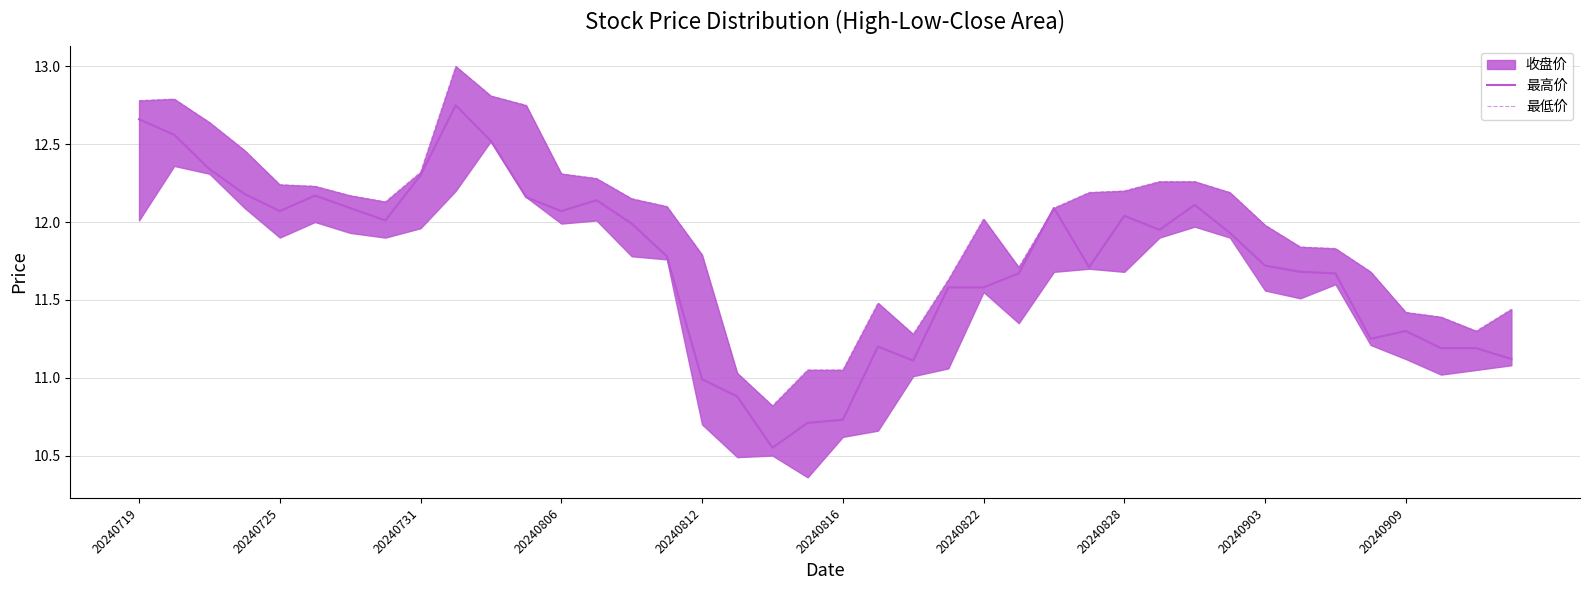

What is the maximum value for 最低价?

13.0